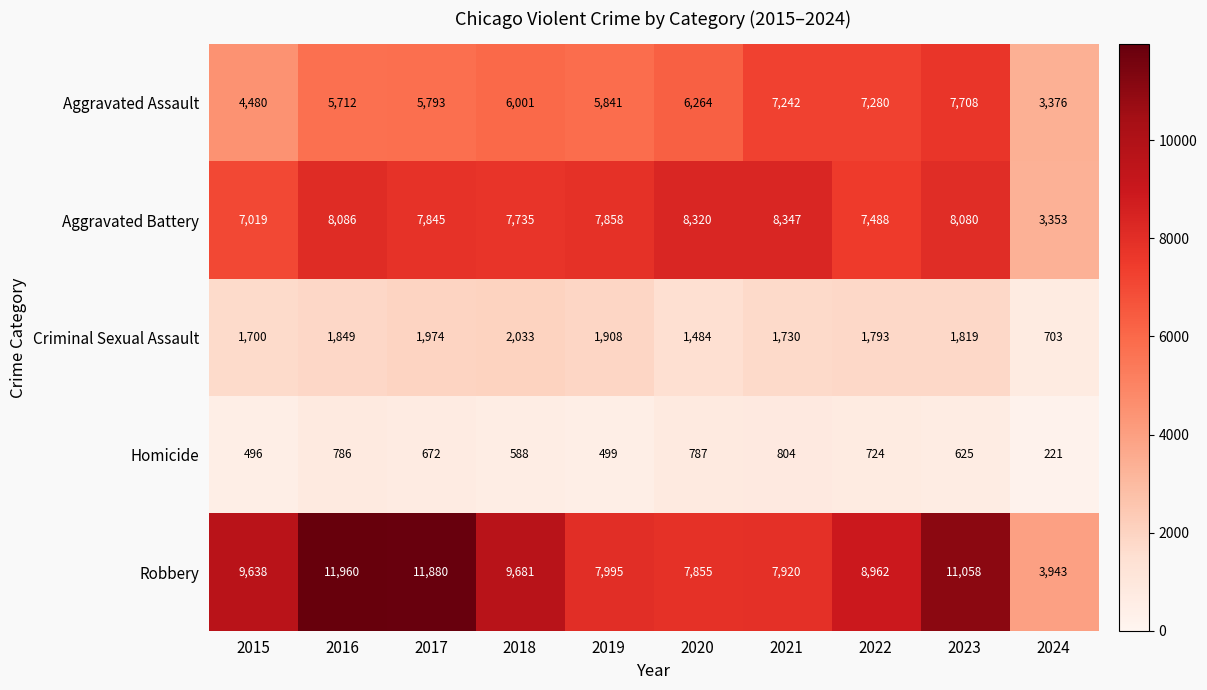

The Aggravated Battery series shows 5288 at 2018. True or false?

False